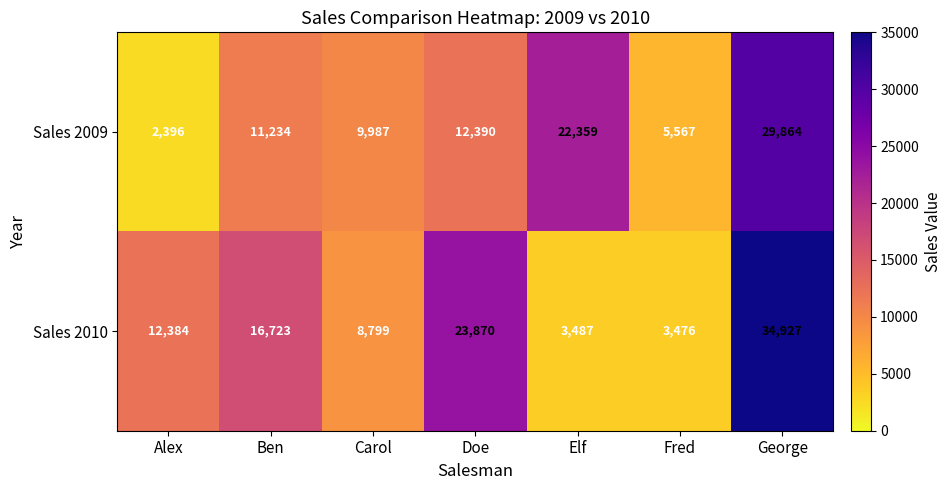

What is the total value across all series at Ben?

27957